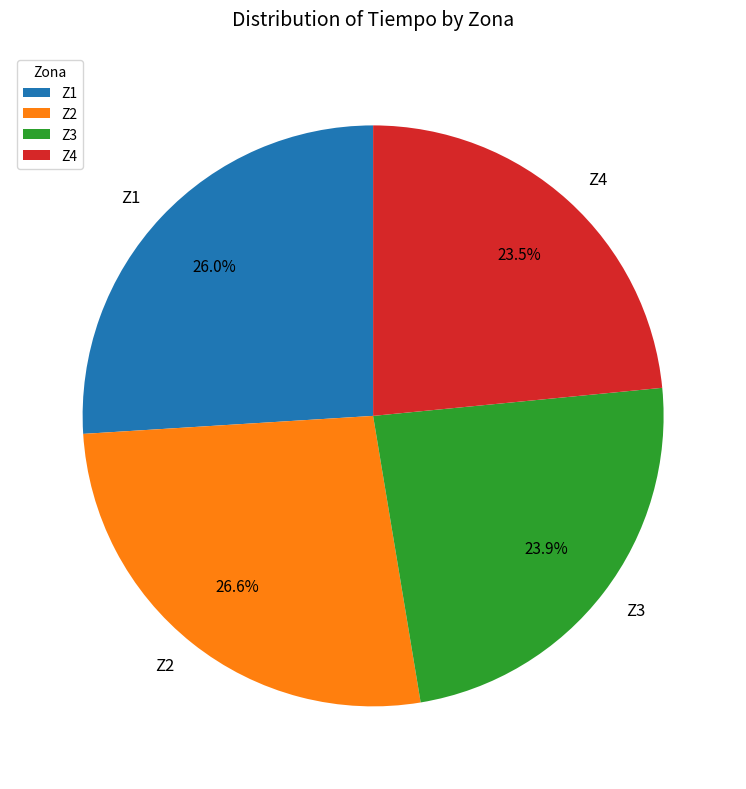

What percentage is the Z1 slice, to the nearest percent?

26%